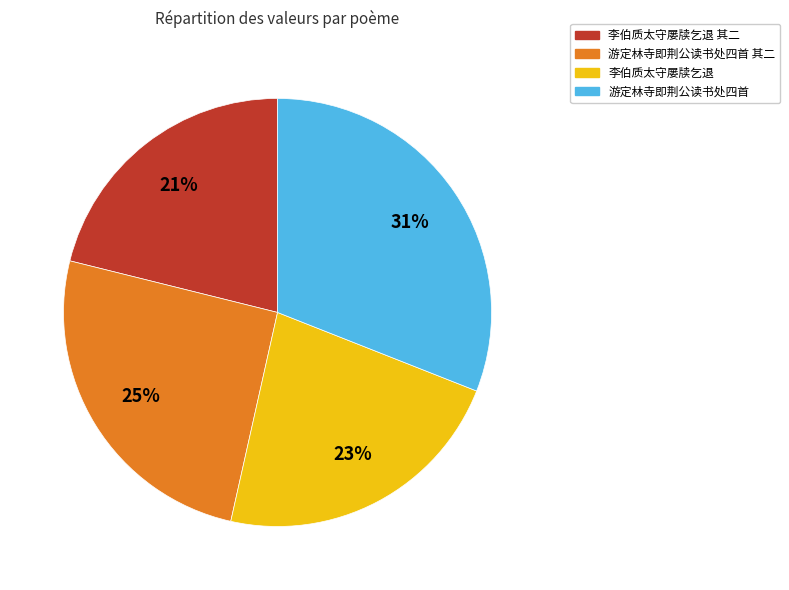

Is there any slice that represents more than half of the pie?

No